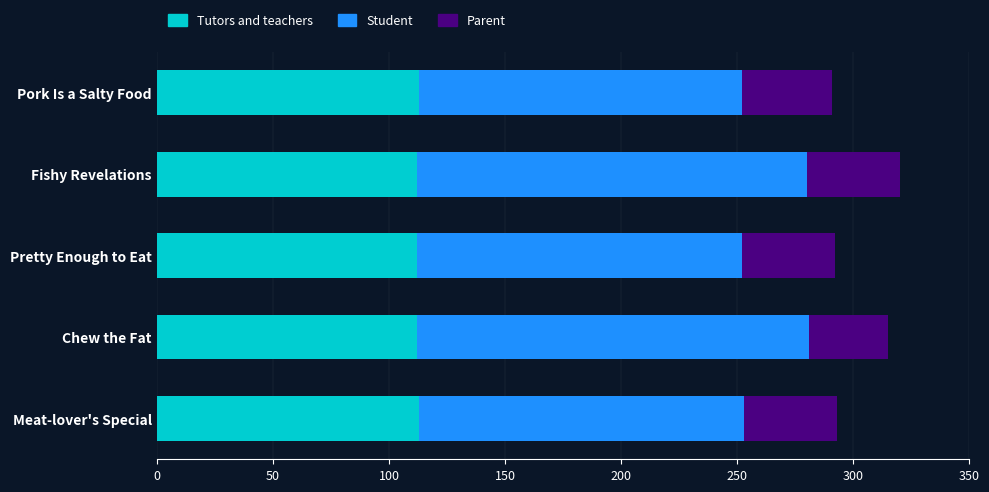

The Tutors and teachers series shows 165 at Fishy Revelations. True or false?

False